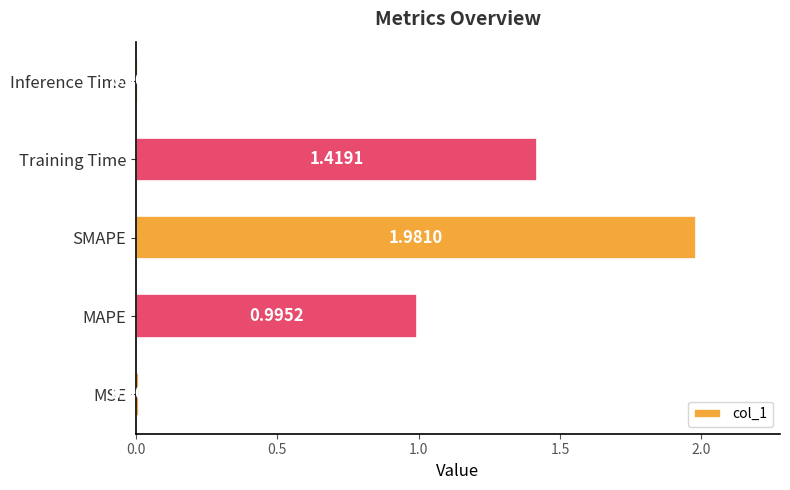

How many data points does each series have?

5